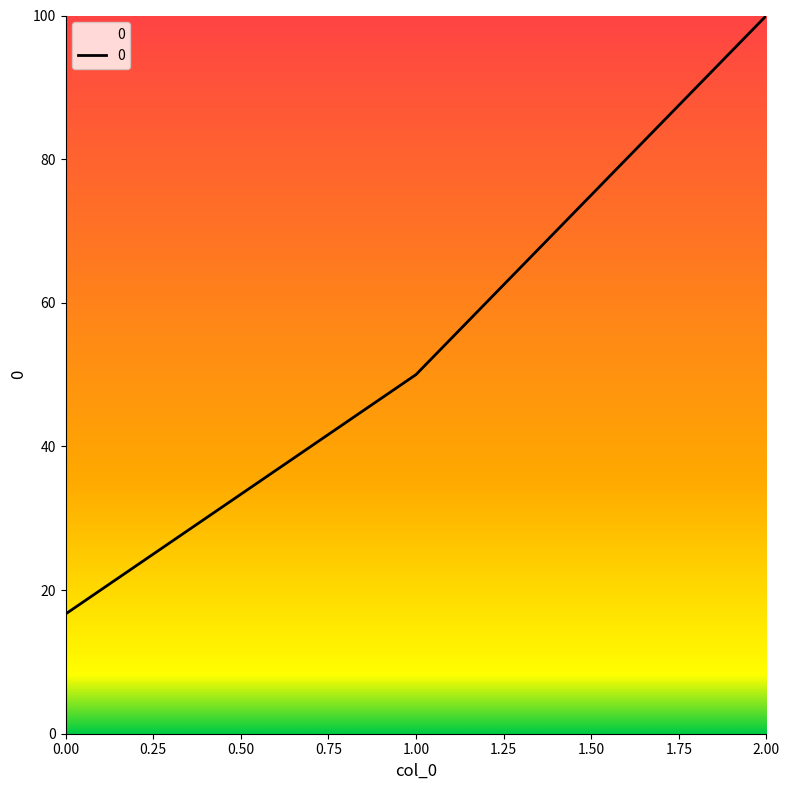

Rank the categories by value from lowest to highest.

0.00, 1.00, 2.00